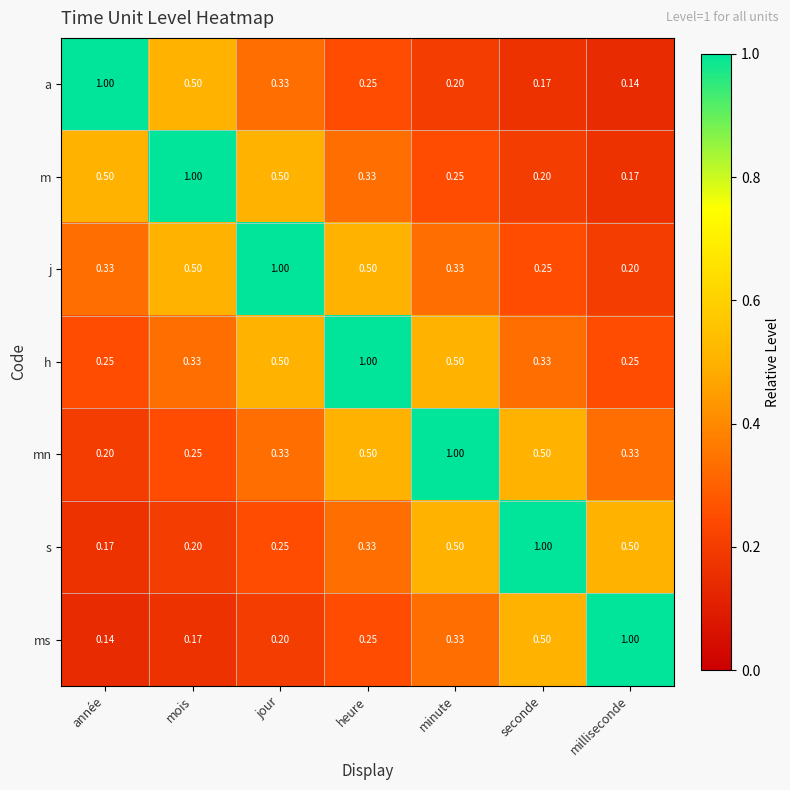

Rank the categories by ms value from lowest to highest.

année, mois, jour, heure, minute, seconde, milliseconde